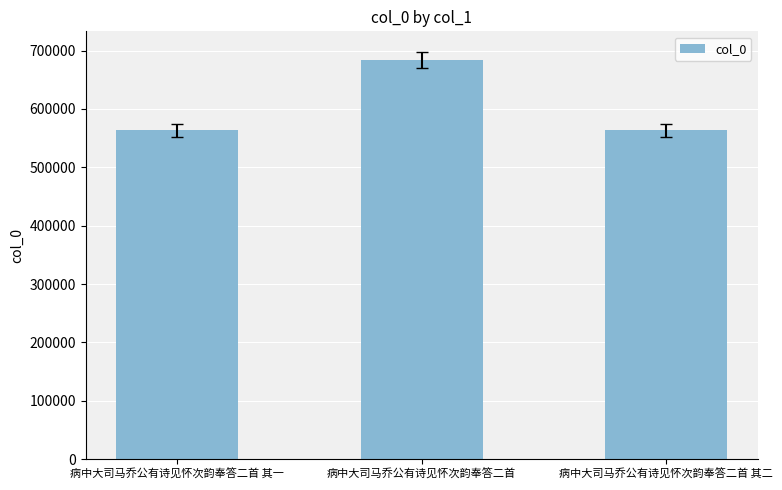

What is the change in value from 病中大司马乔公有诗见怀次韵奉答二首 其一 to 病中大司马乔公有诗见怀次韵奉答二首?

+120642